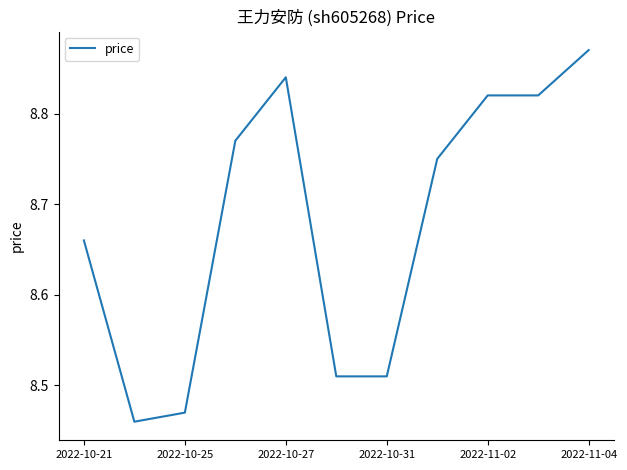

Between 2022-10-27 and 2022-10-31, which is larger?

2022-10-27